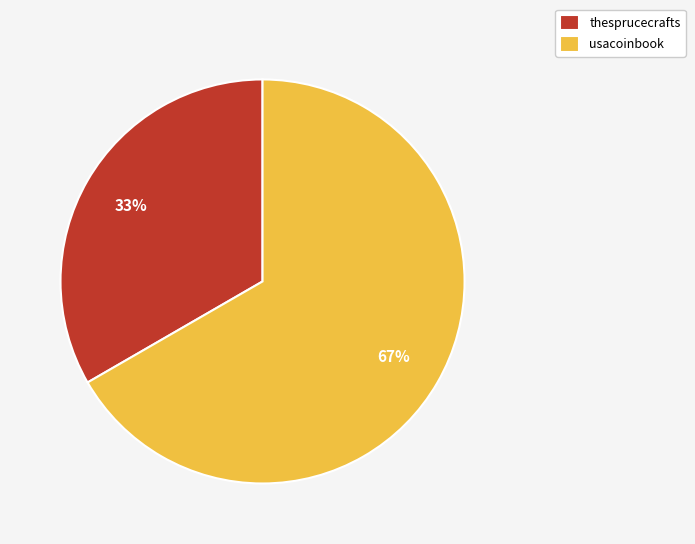

Combined, do usacoinbook and thesprucecrafts account for over 50%?

Yes